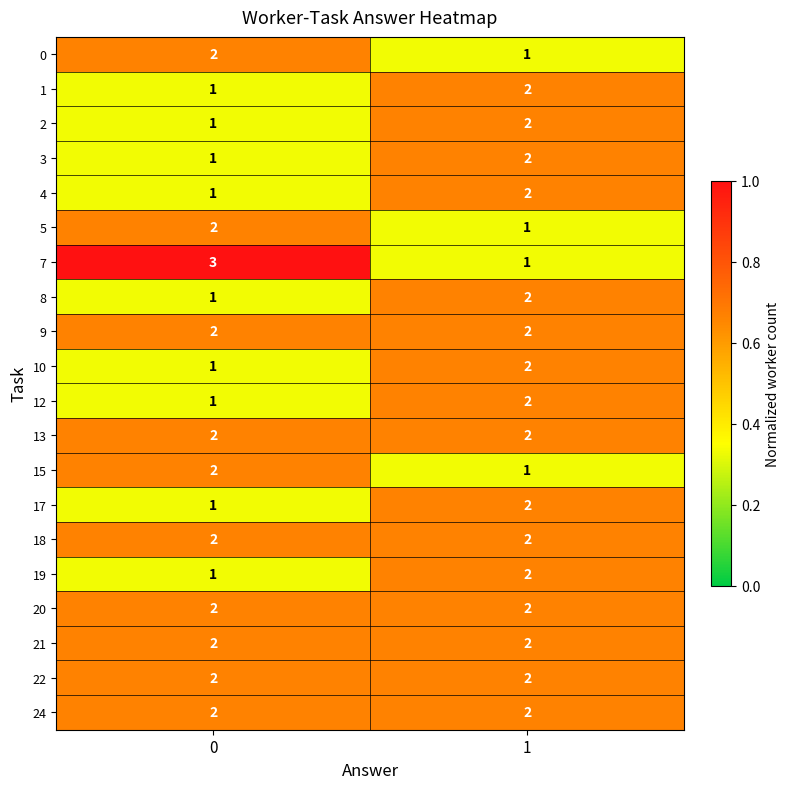

The 3 series shows 1 at 0. True or false?

True